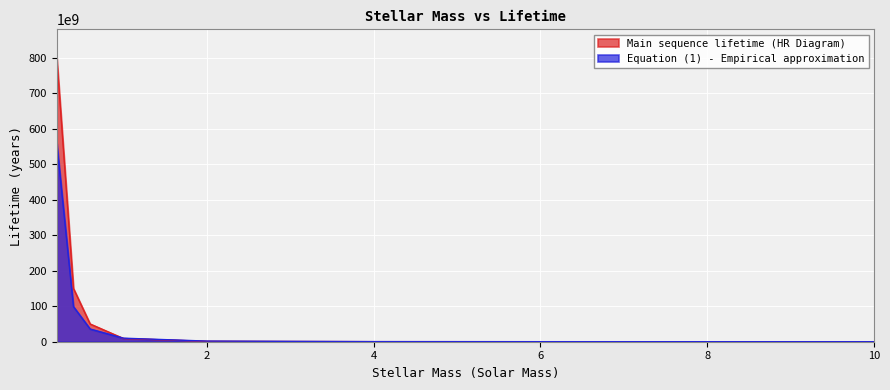

What is the label of the 5th point from the left?

2